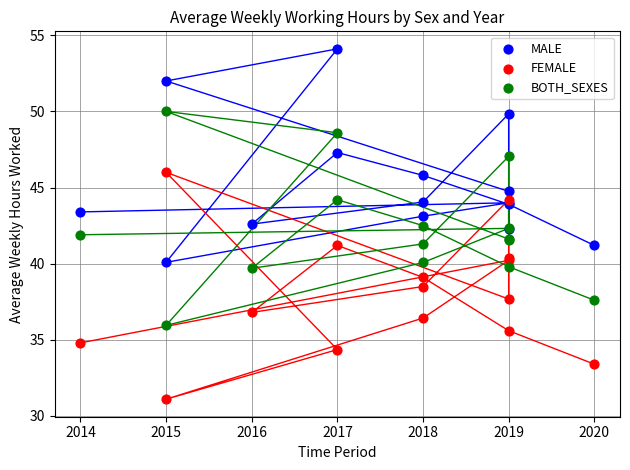

What is the X range (max minus min) for the scatter plot?

6.0